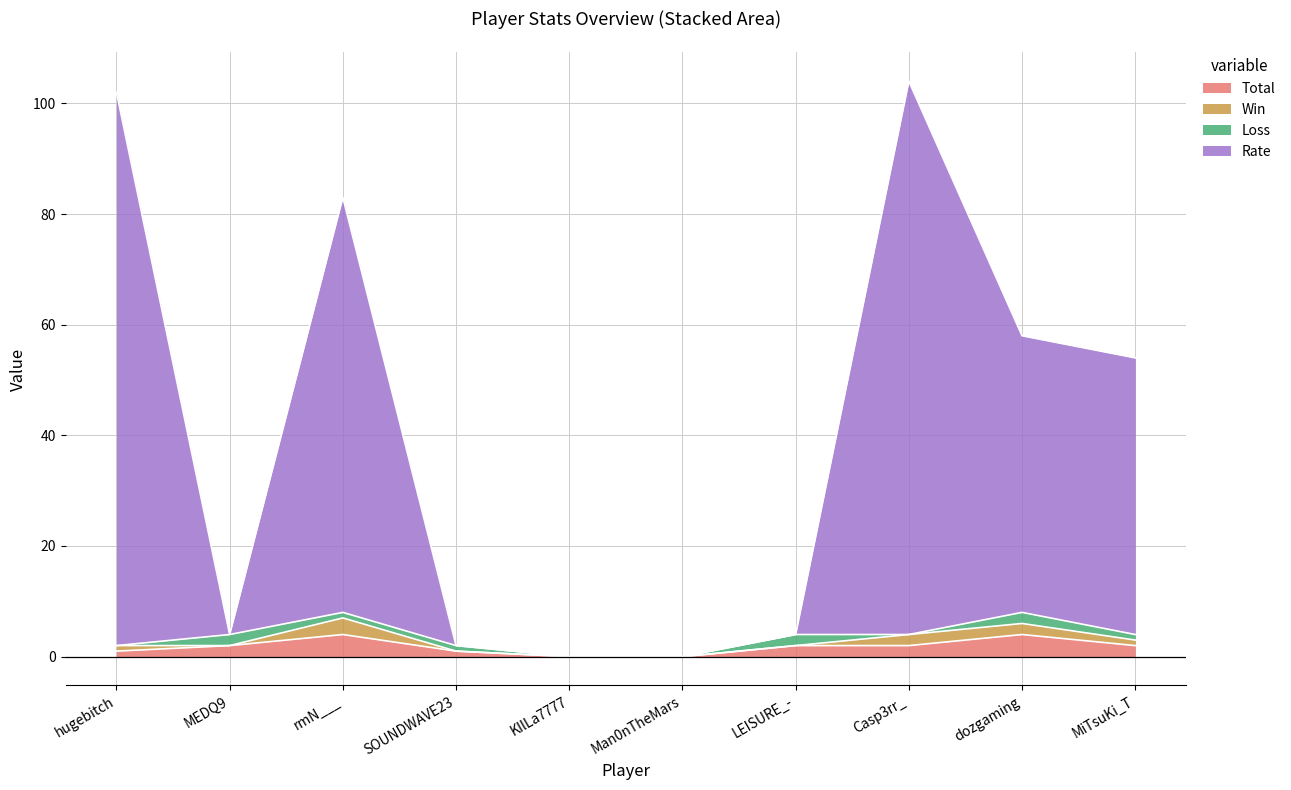

What are all the series names shown in the legend?

Total, Win, Loss, Rate